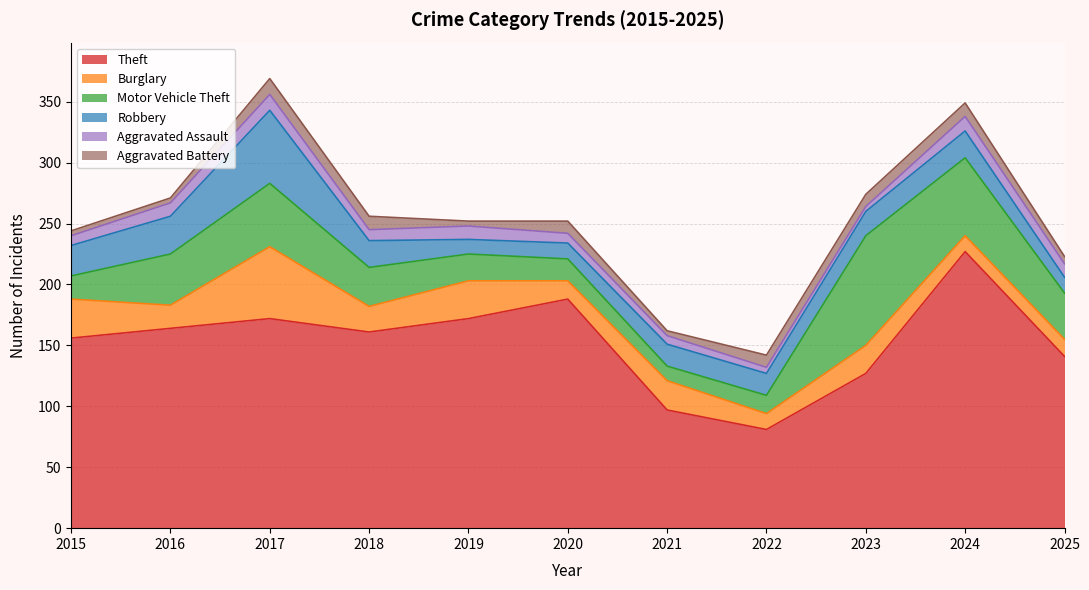

True or false: Aggravated Assault has a value of 2 at 2015.

False